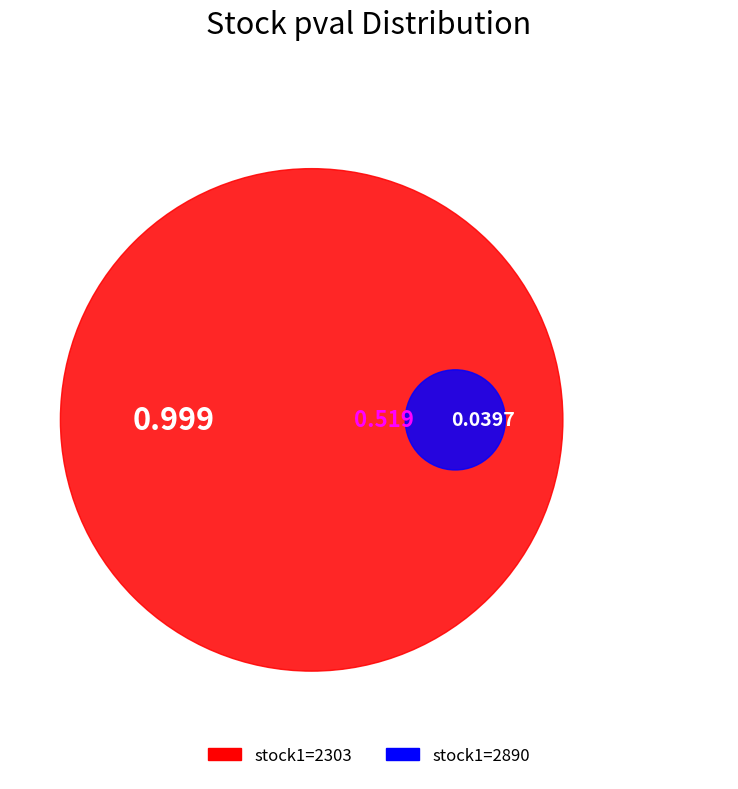

Does 2890 account for over 50% of the chart?

No